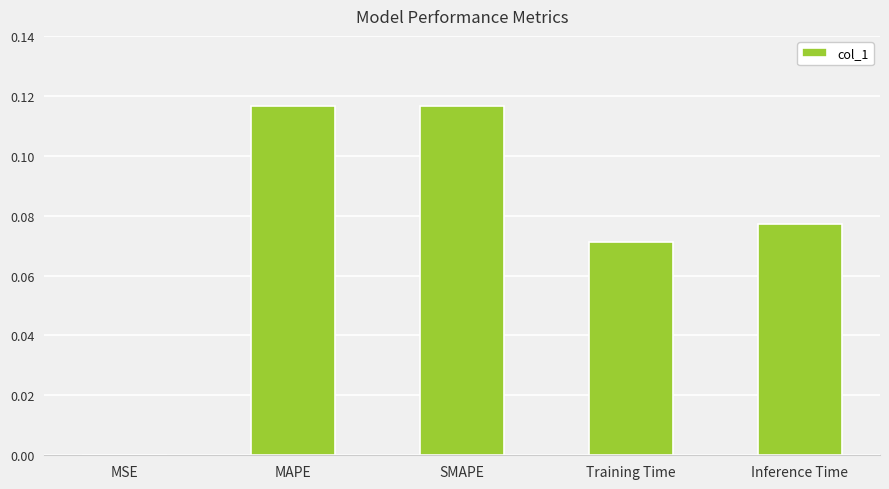

Between SMAPE and Inference Time, which is larger?

SMAPE